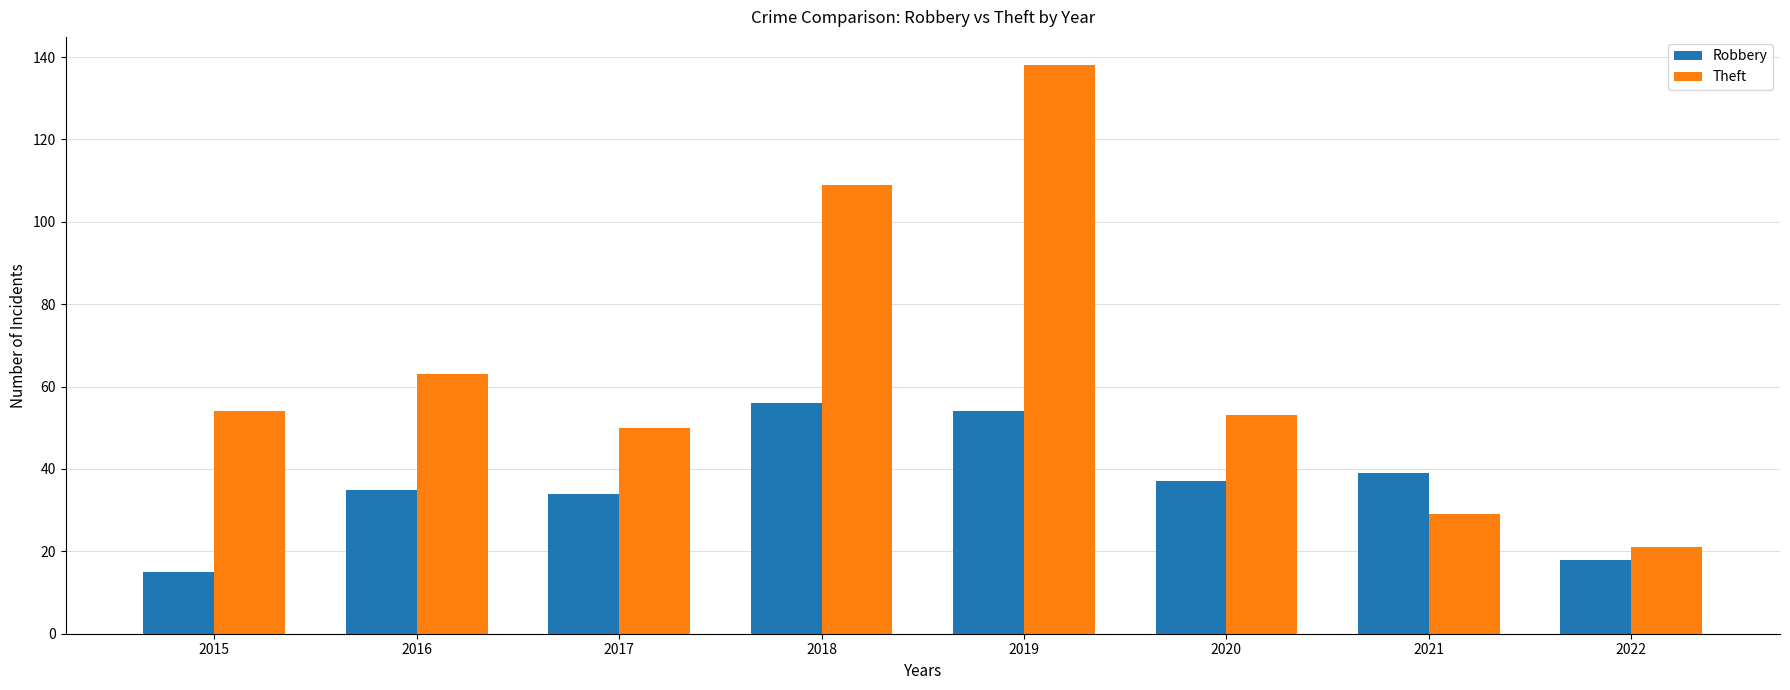

Which category has the lowest value in the Theft series?

2022